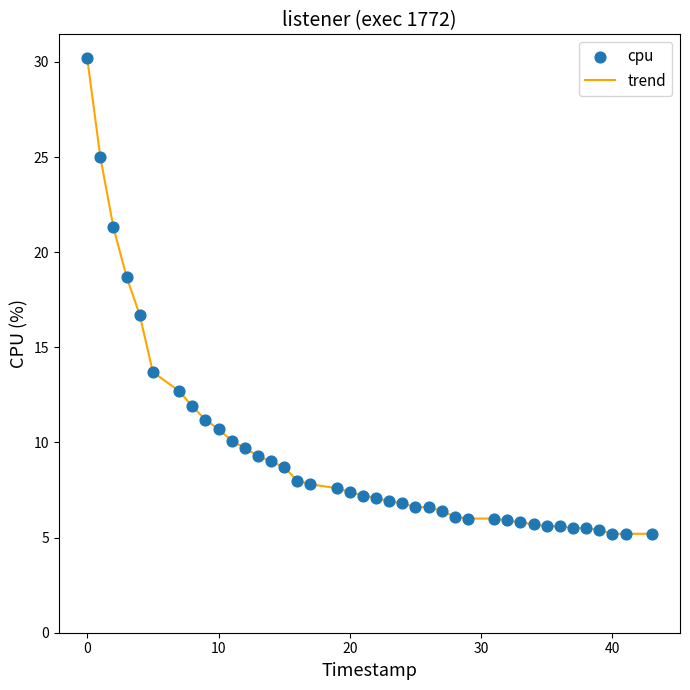

What is the smallest value displayed?

5.2